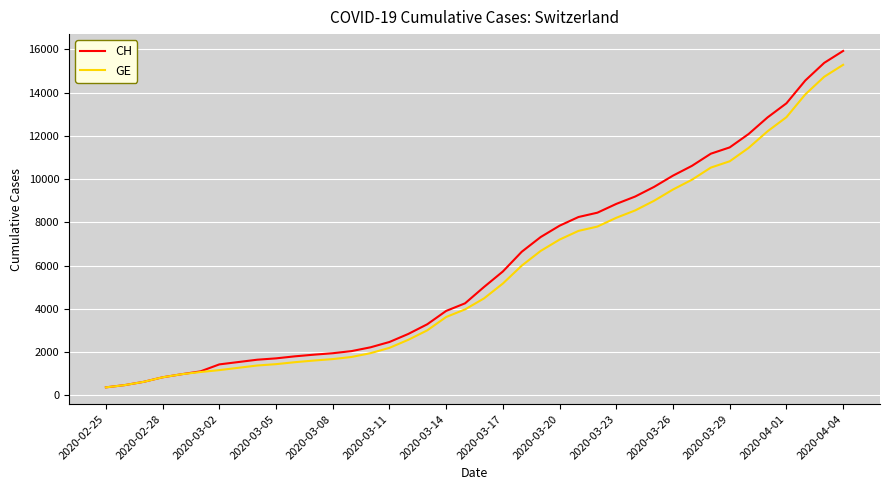

Which series has the widest spread of values?

CH